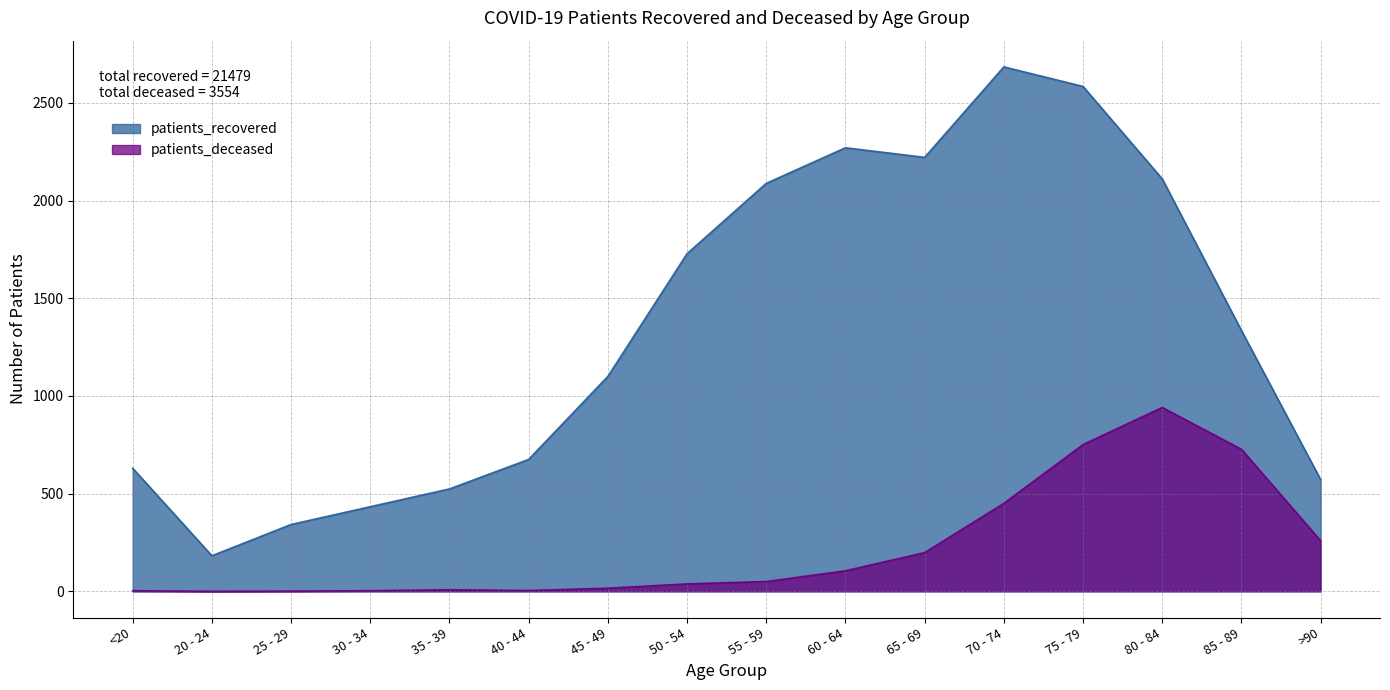

List the labels in order of patients_deceased value, smallest first.

20 - 24, 25 - 29, <20, 30 - 34, 40 - 44, 35 - 39, 45 - 49, 50 - 54, 55 - 59, 60 - 64, 65 - 69, >90, 70 - 74, 85 - 89, 75 - 79, 80 - 84